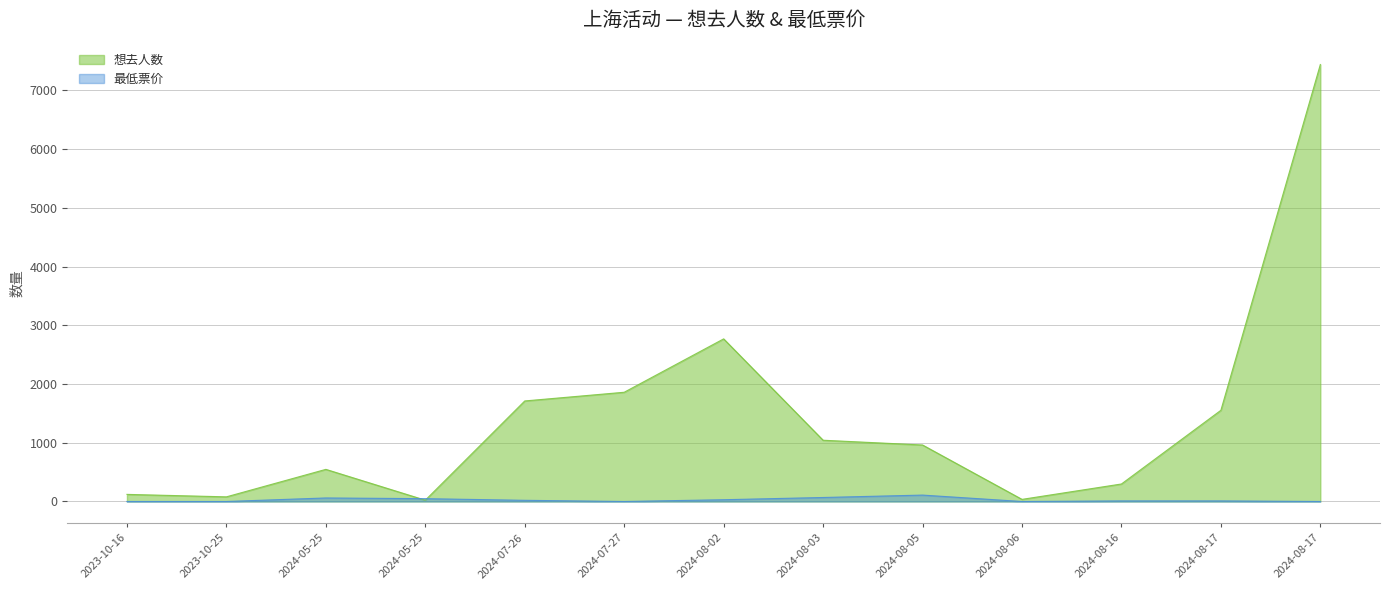

What is the difference between the maximum and second lowest values in the 想去人数 series?

7405